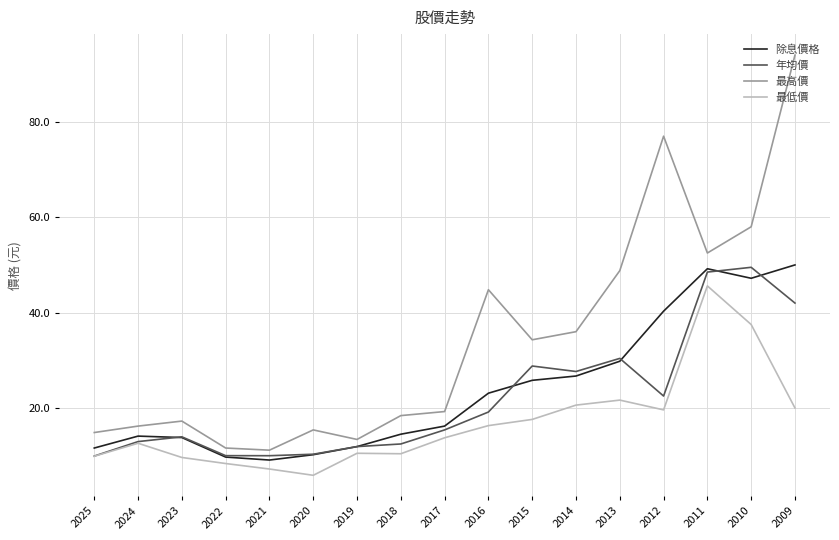

At which label does 年均價 first exceed 15?

2017